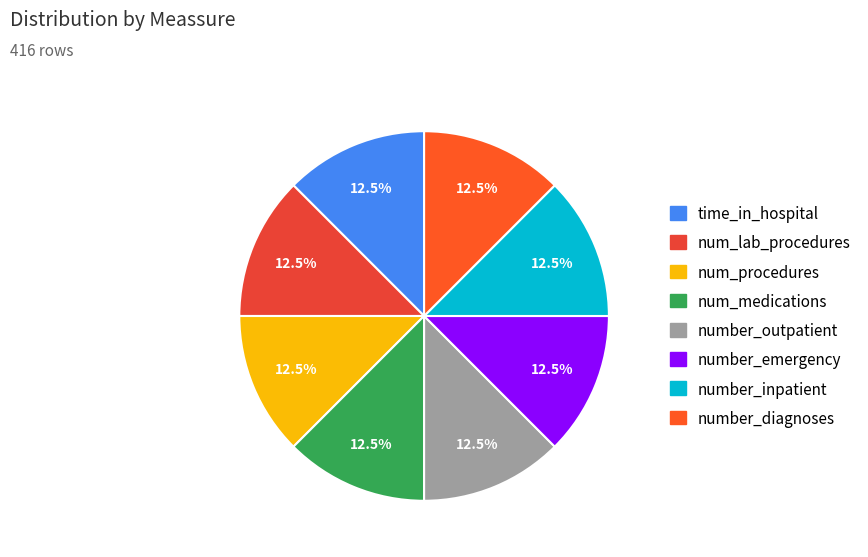

To the nearest percent, what is the average slice percentage?

12%